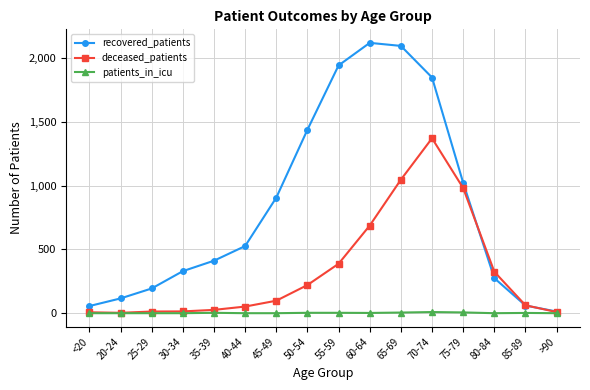

What is the difference between the patients_in_icu values at 30-34 and 70-74?

9